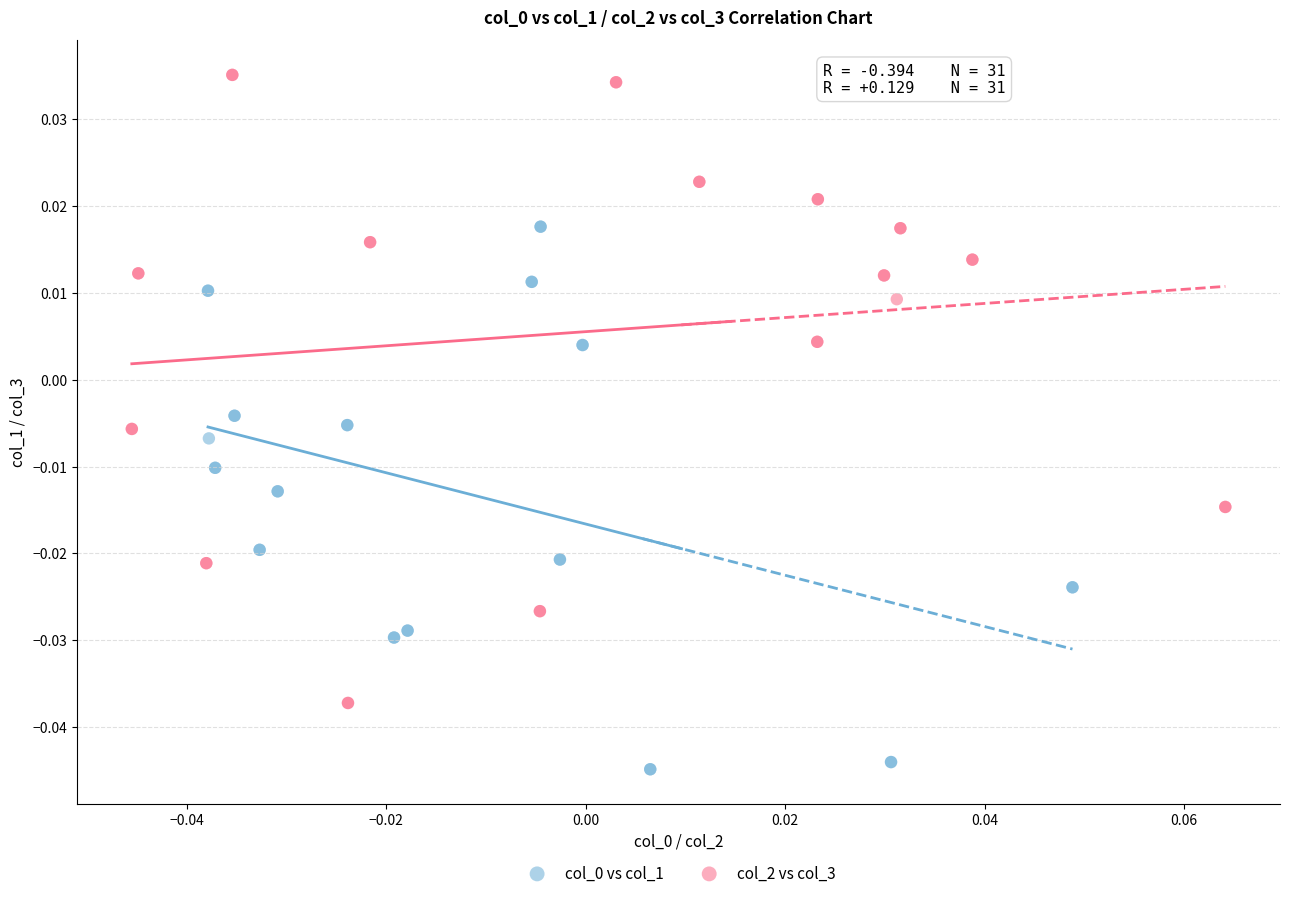

Which series contains the highest Y value?

col_2 vs col_3